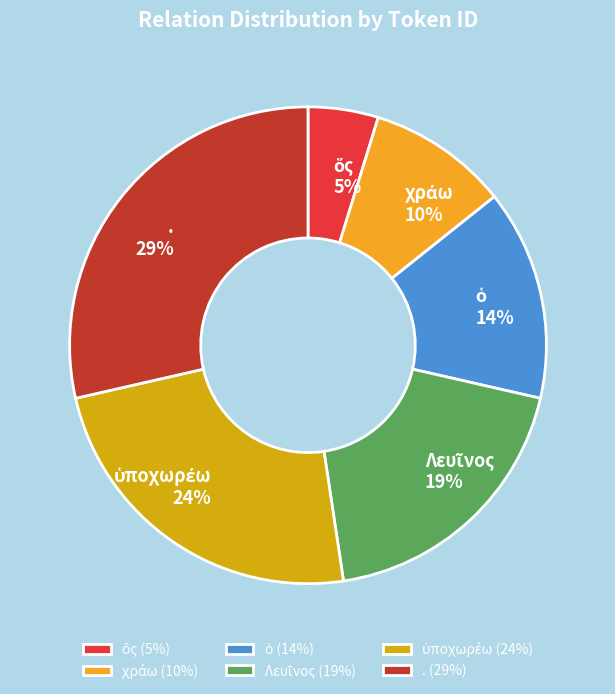

What percentage is the . slice, to the nearest percent?

29%